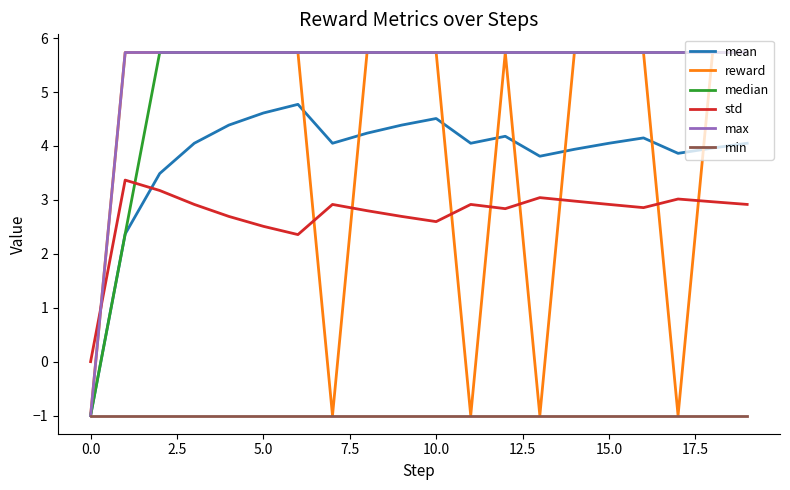

What are all the series names shown in the legend?

mean, reward, median, std, max, min